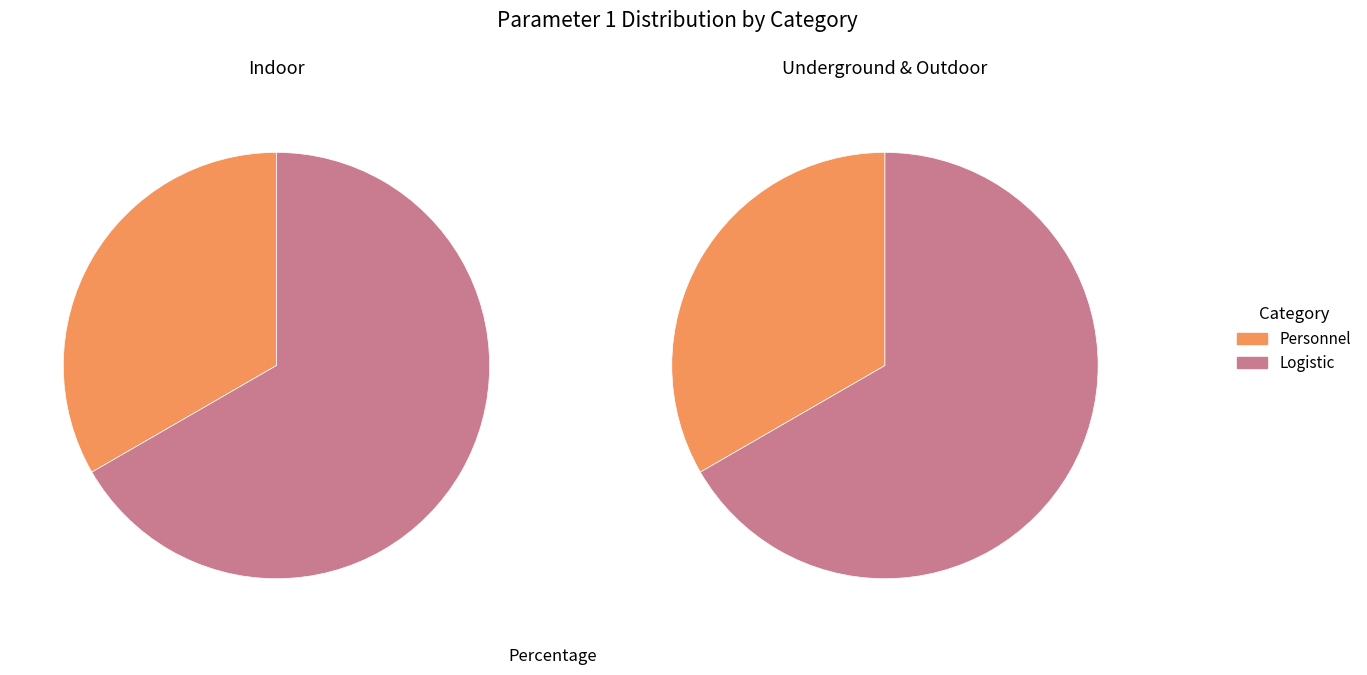

Is it true that Personnel is 33% of the pie?

True